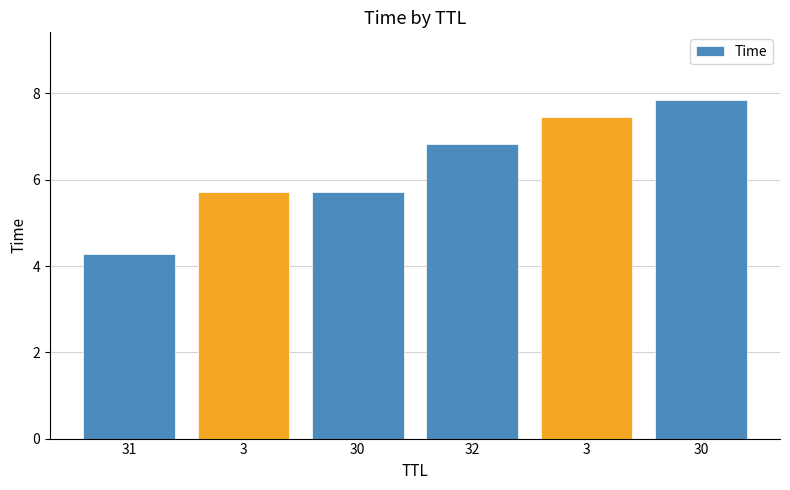

Reading right to left, what are all the values shown in this chart?

30=7.8	3=7.5	32=6.8	30=5.7	3=5.7	31=4.3